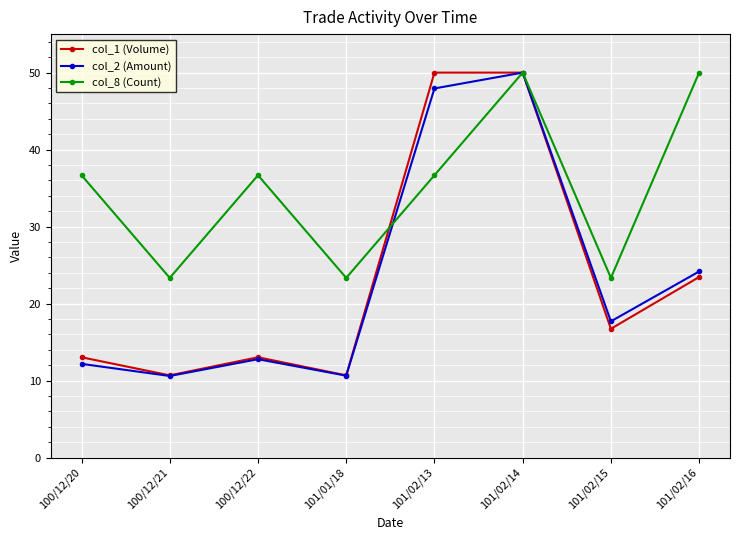

What is the label of the 4th point from the left?

101/01/18